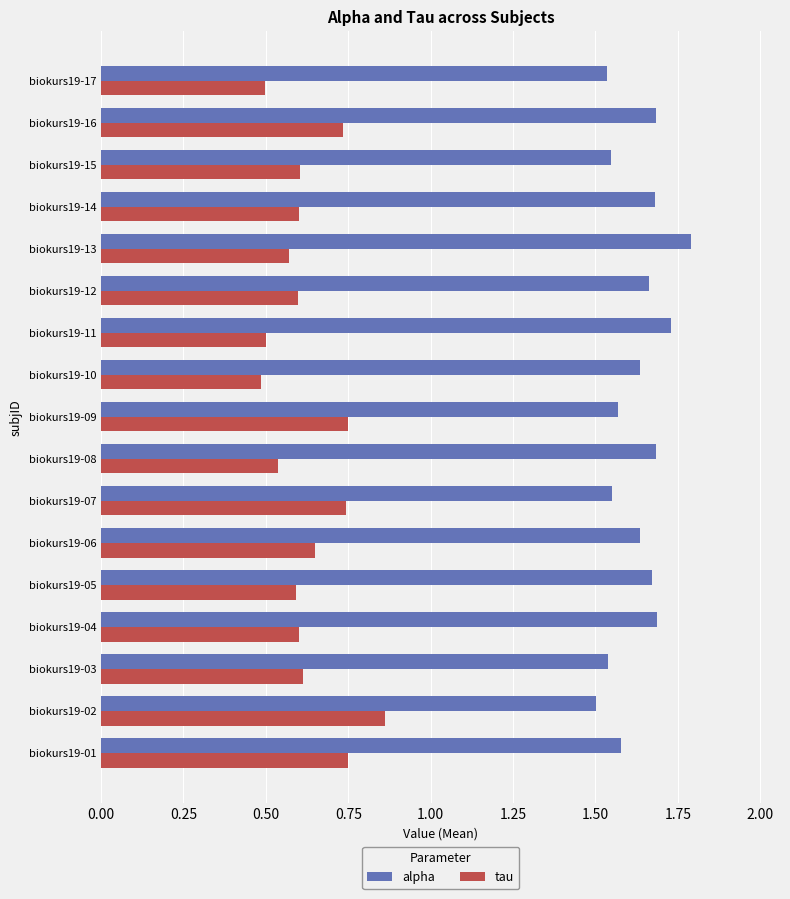

What is the total value across all series at biokurs19-13?

2.4